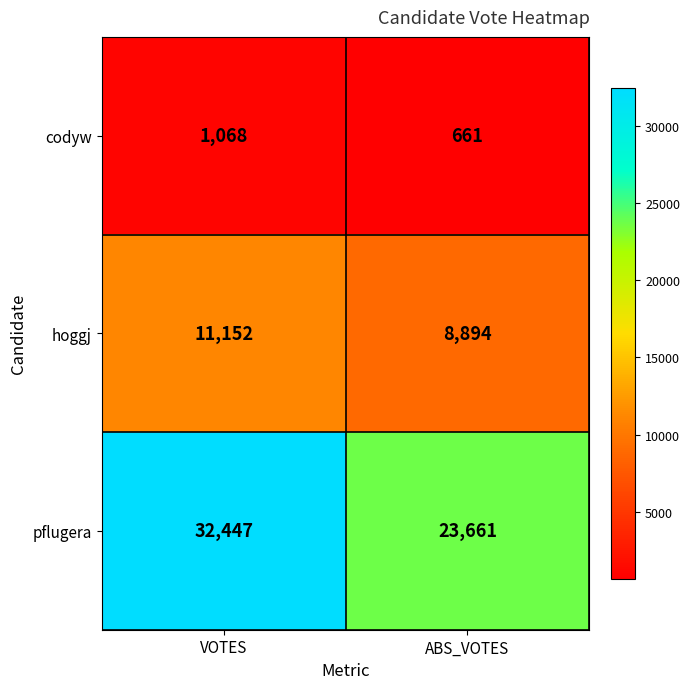

List the series in order of their overall mean, lowest first.

codyw, hoggj, pflugera